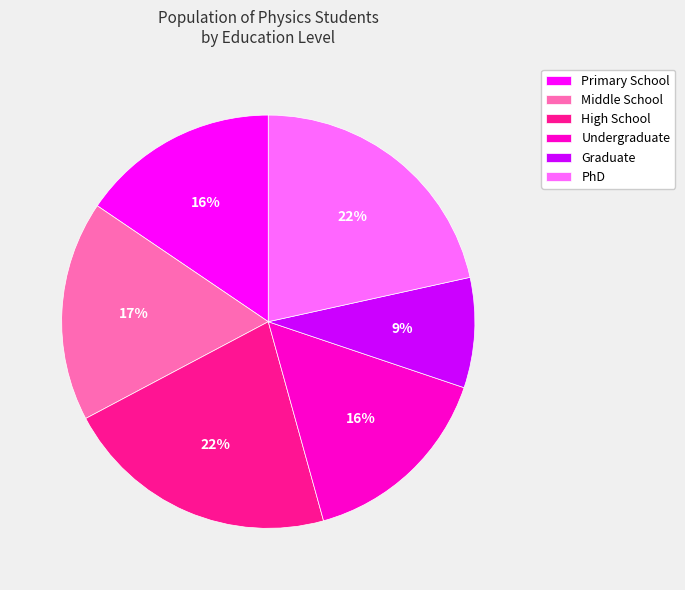

The High School slice represents 22% of the pie. True or false?

True